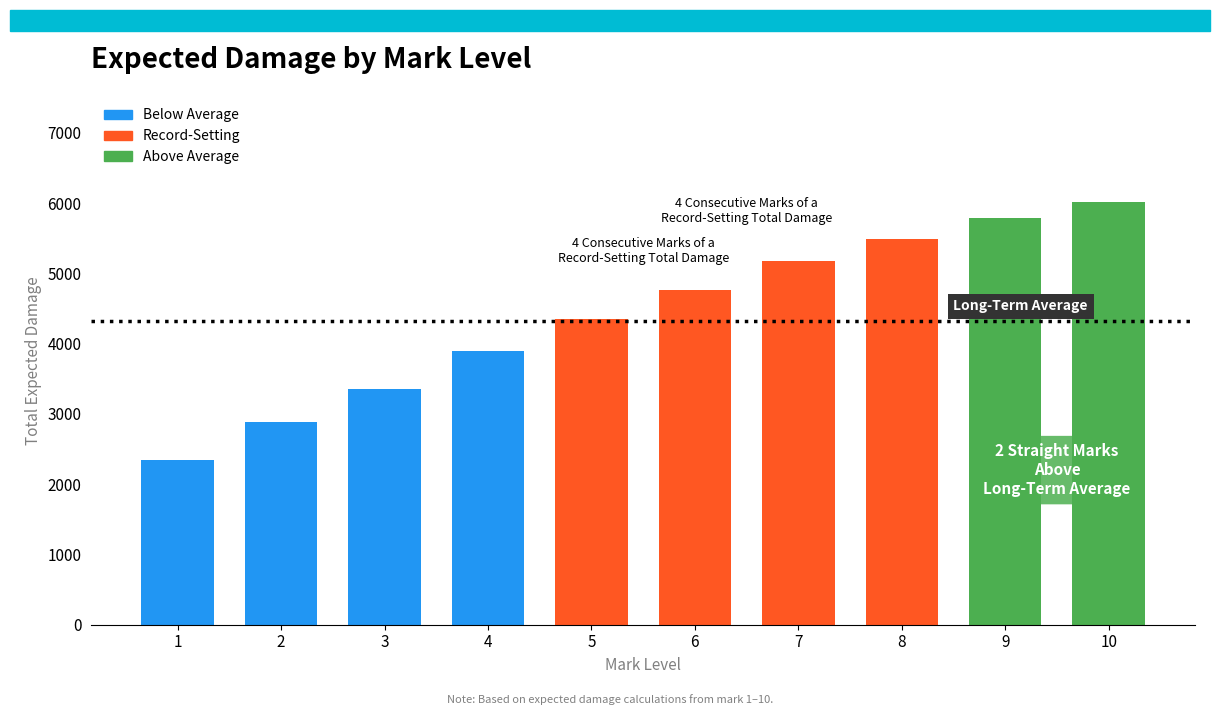

Reading left to right, transcribe all the data shown in this chart.

2345.0	2878.0	3349.0	3890.0	4345.5	4757.0	5173.5	5484.5	5781.9	6020.6